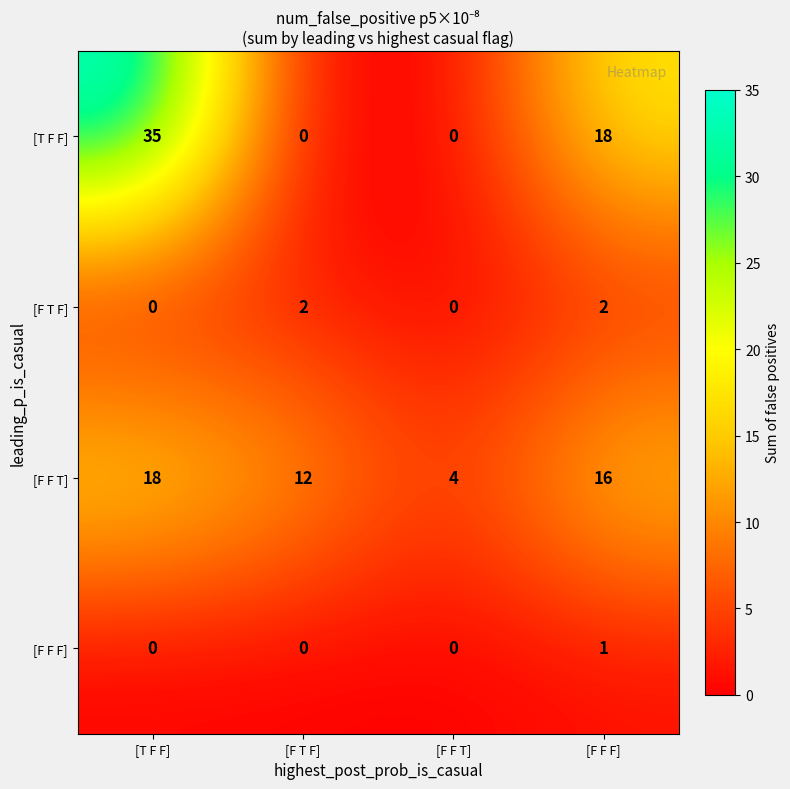

Which series has the largest range (max minus min)?

[T F F]